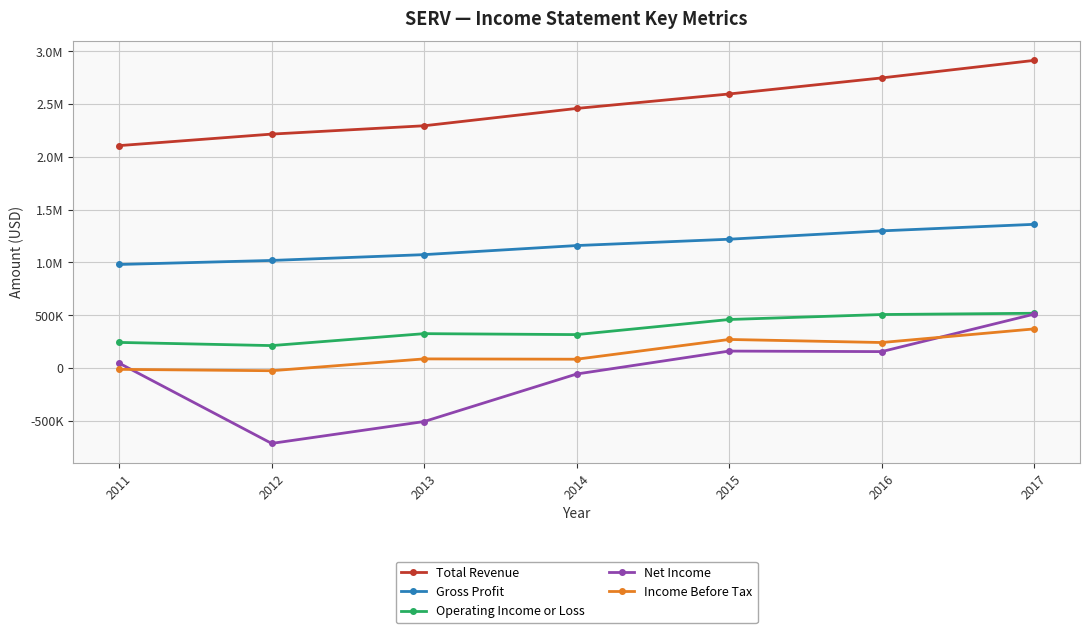

Does the chart have visible grid lines?

Yes